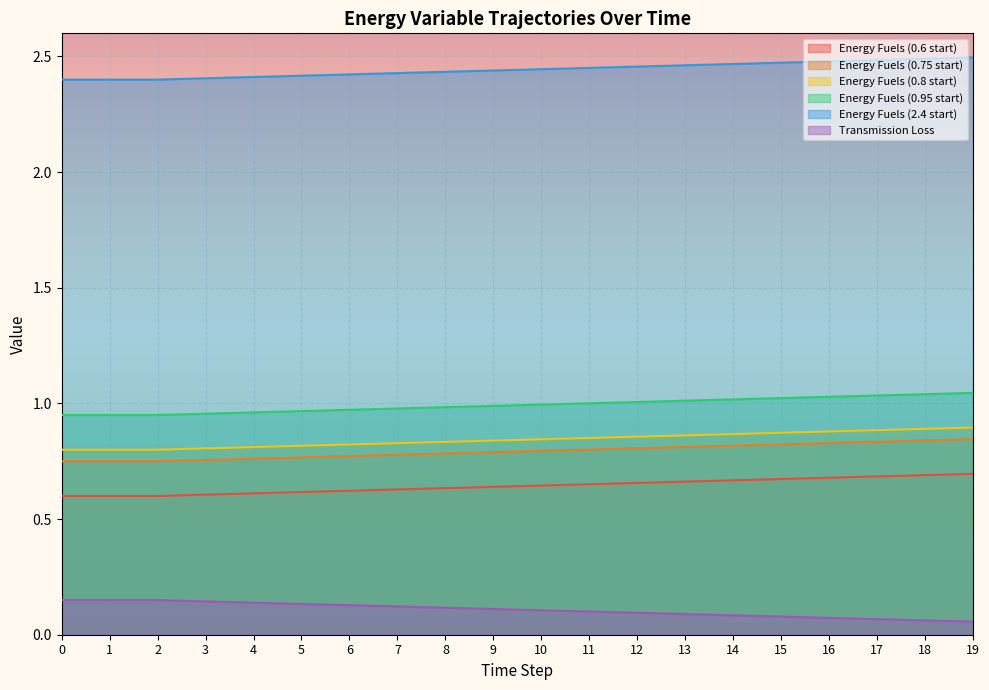

Count the number of data series in this chart.

6